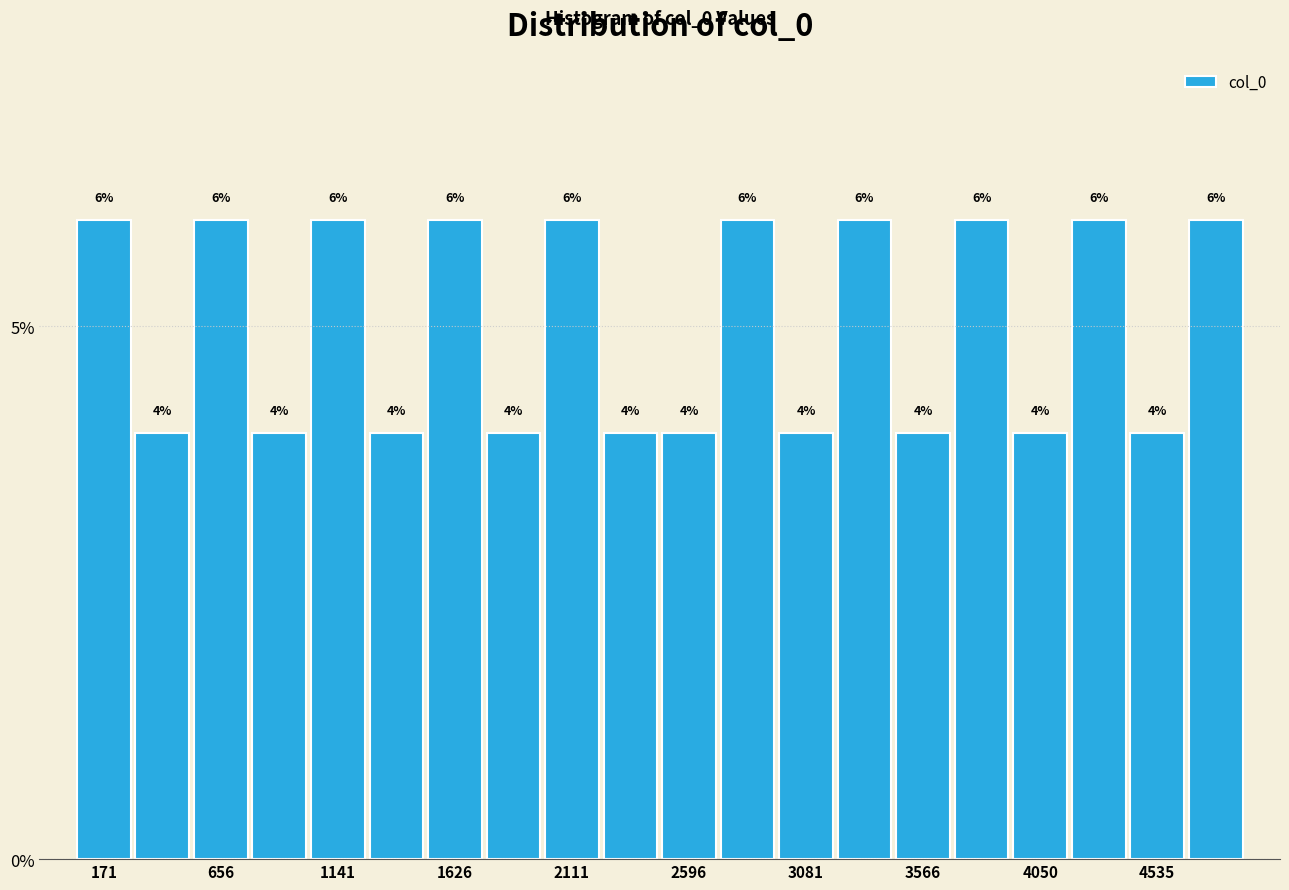

How tall is the bar that spans 1750 to 2000 on the x-axis? The bar edges are not printed on the chart, so give them approximately, as read against the axis.

4